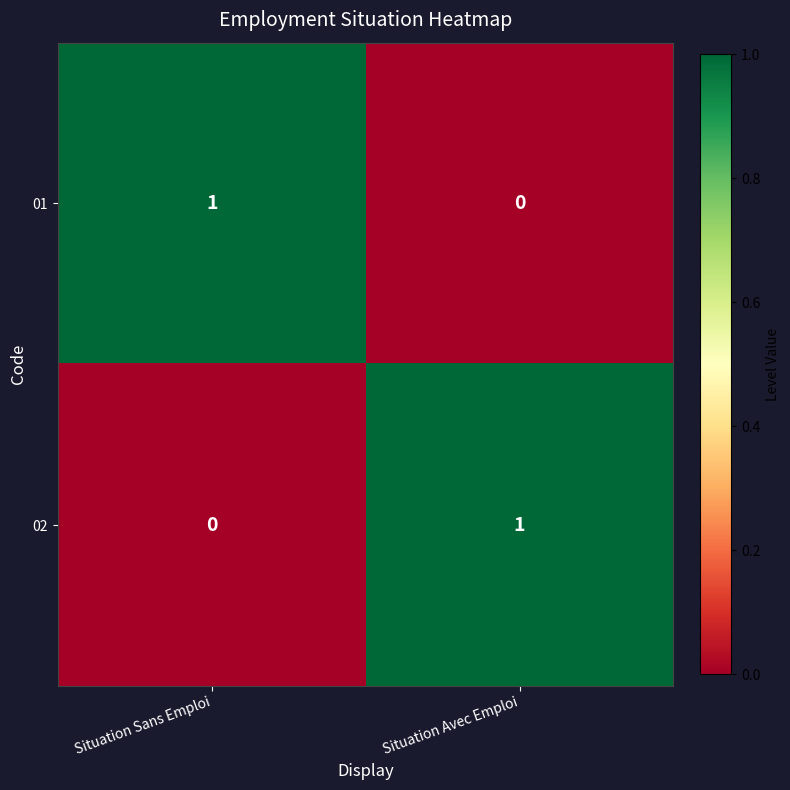

At which label is 01 closest to 0?

Situation Avec Emploi